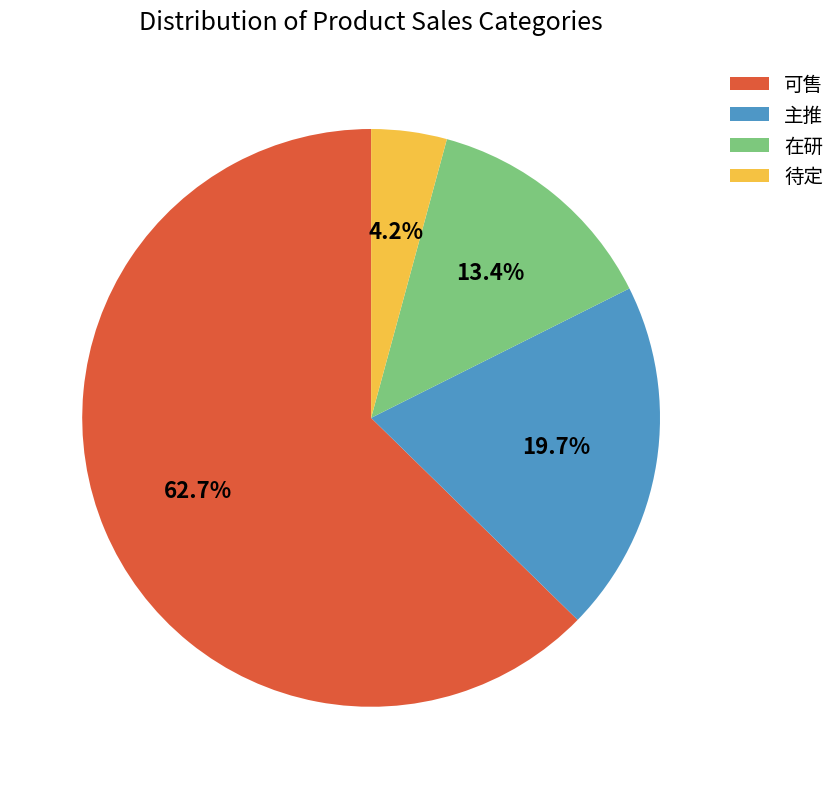

True or false: 在研 accounts for 13% of the total.

True